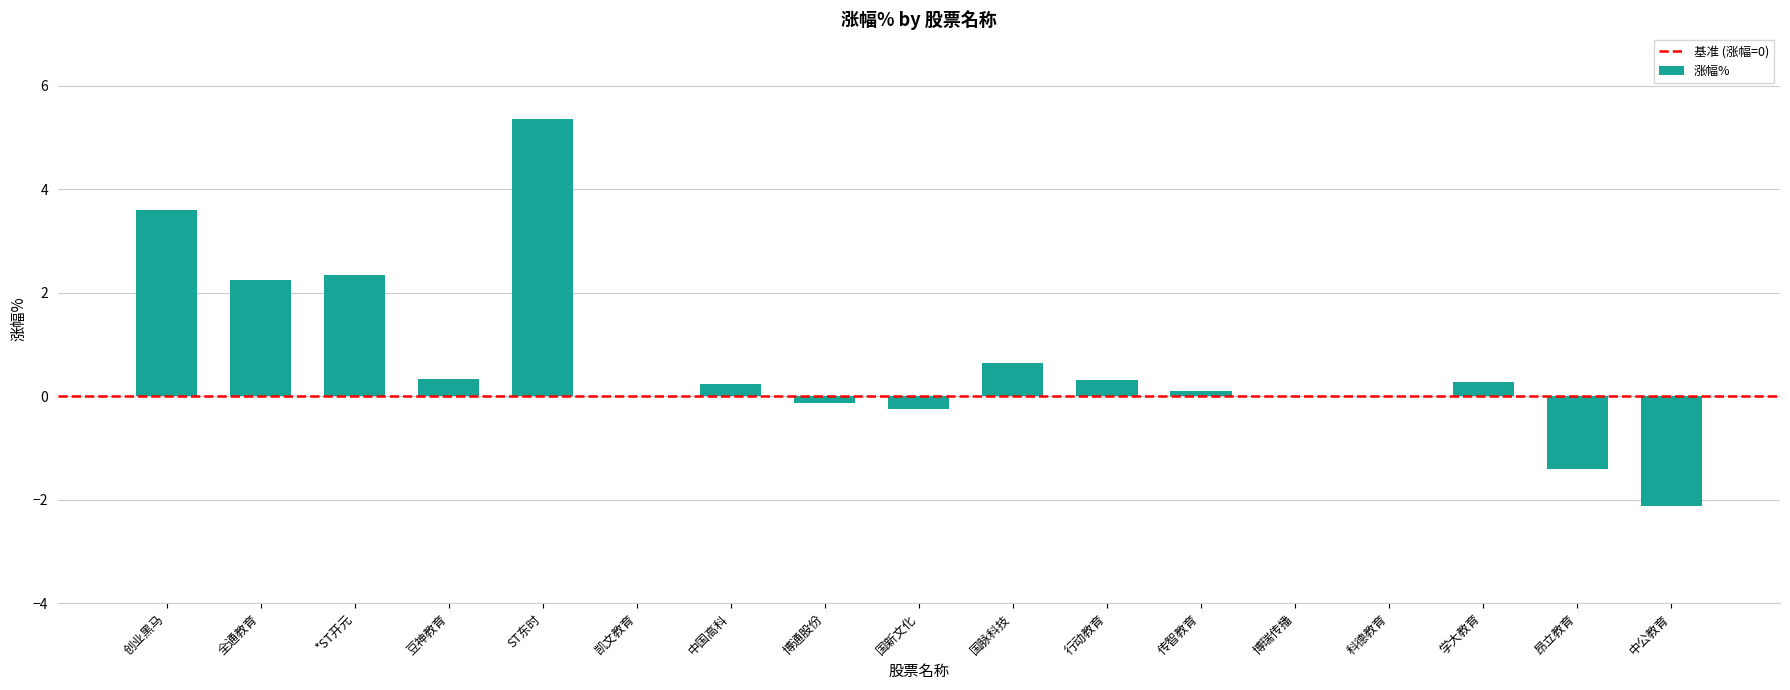

What is the sum of all values?

11.6